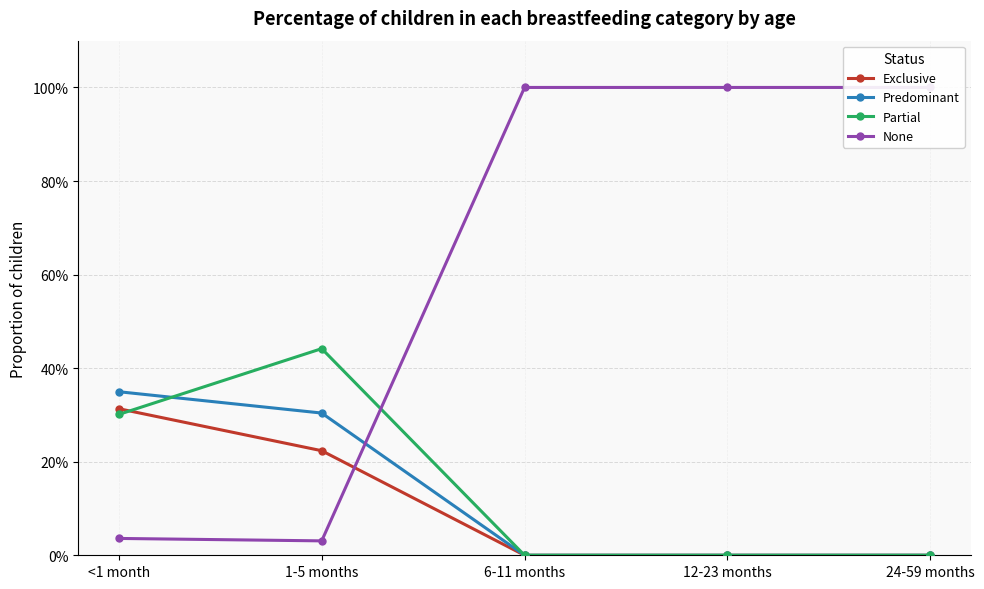

Does the chart display data point markers on the line(s)?

Yes